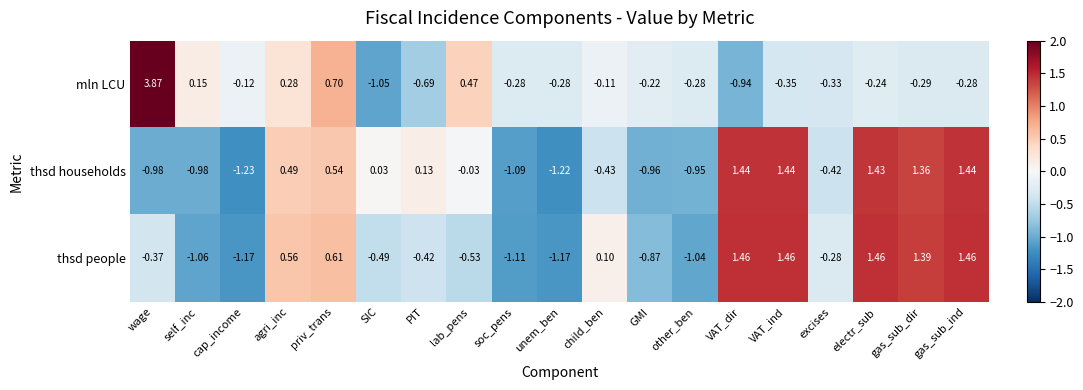

Between wage and SIC, which series saw the biggest shift?

mln LCU